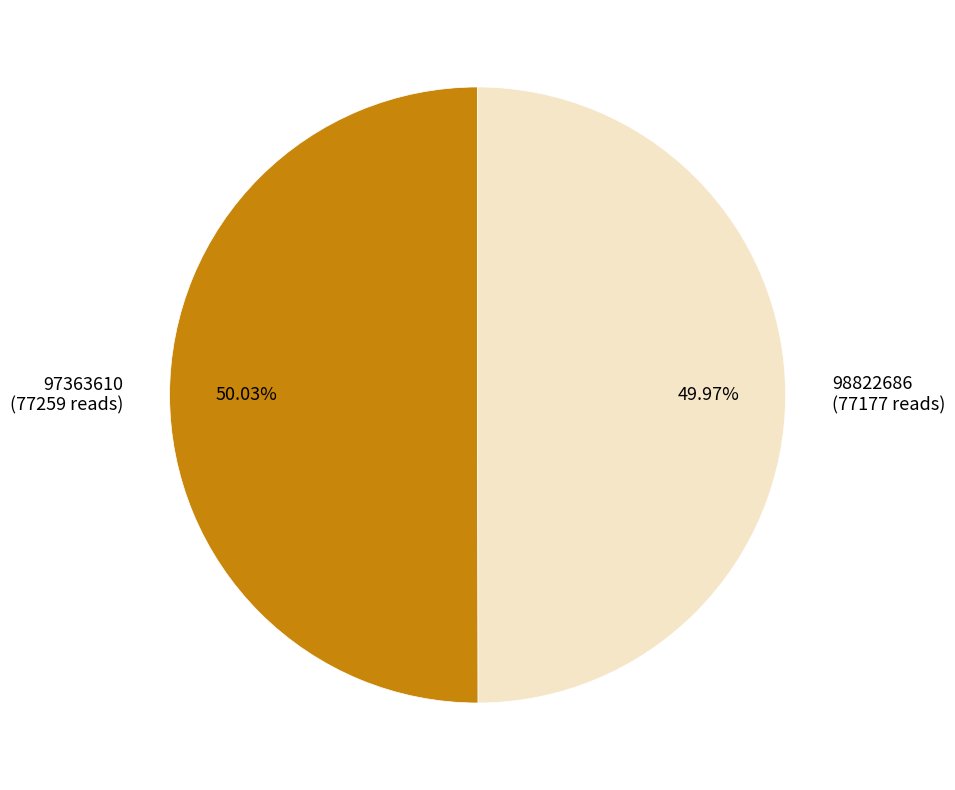

Approximately how many times larger is the value at 98822686 compared to 97363610?

1.0